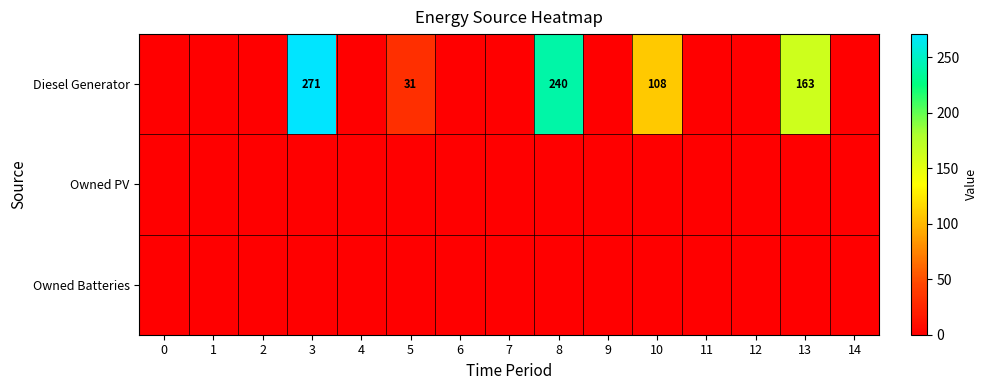

The value of row_2 at 3 is 0. True or false?

True